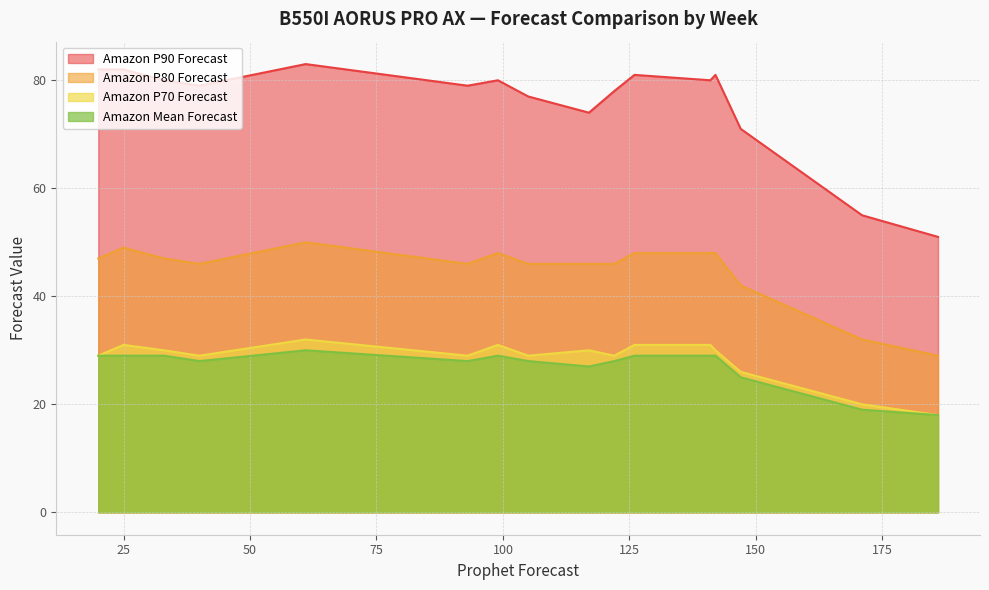

Which series has the largest total across all categories?

Amazon P90 Forecast